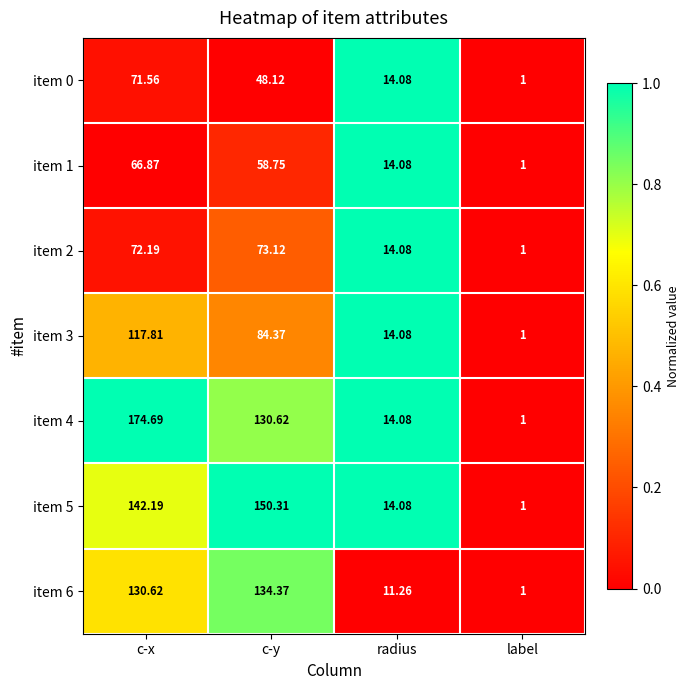

List the labels in order of item 4 value, smallest first.

label, radius, c-y, c-x